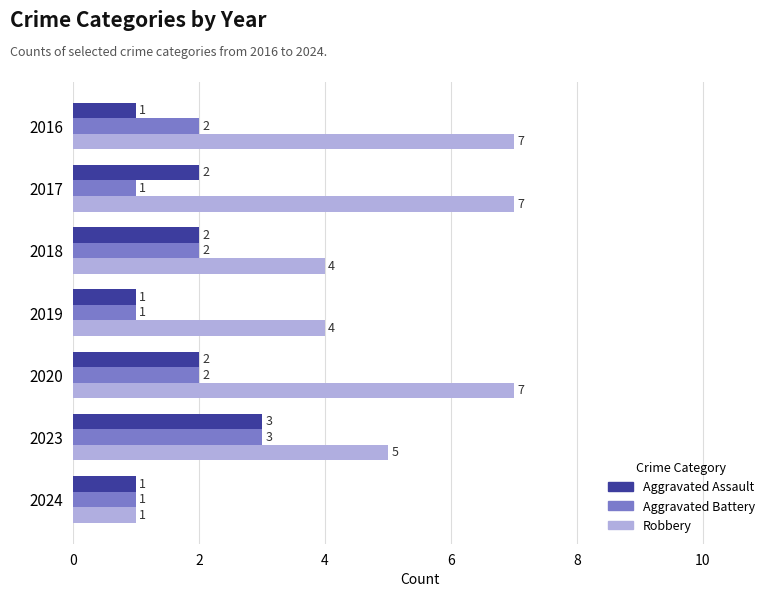

True or false: Aggravated Battery has a value of 1 at 2018.

False